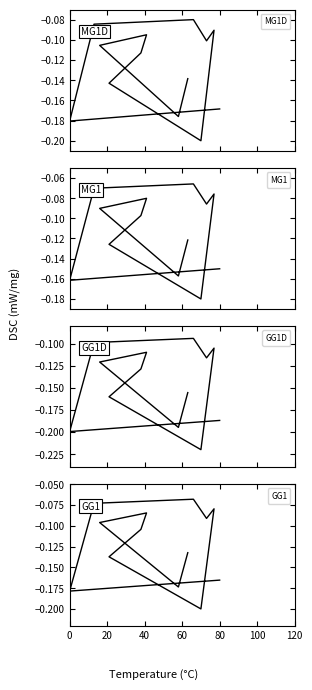

Count the number of categories in the chart.

13